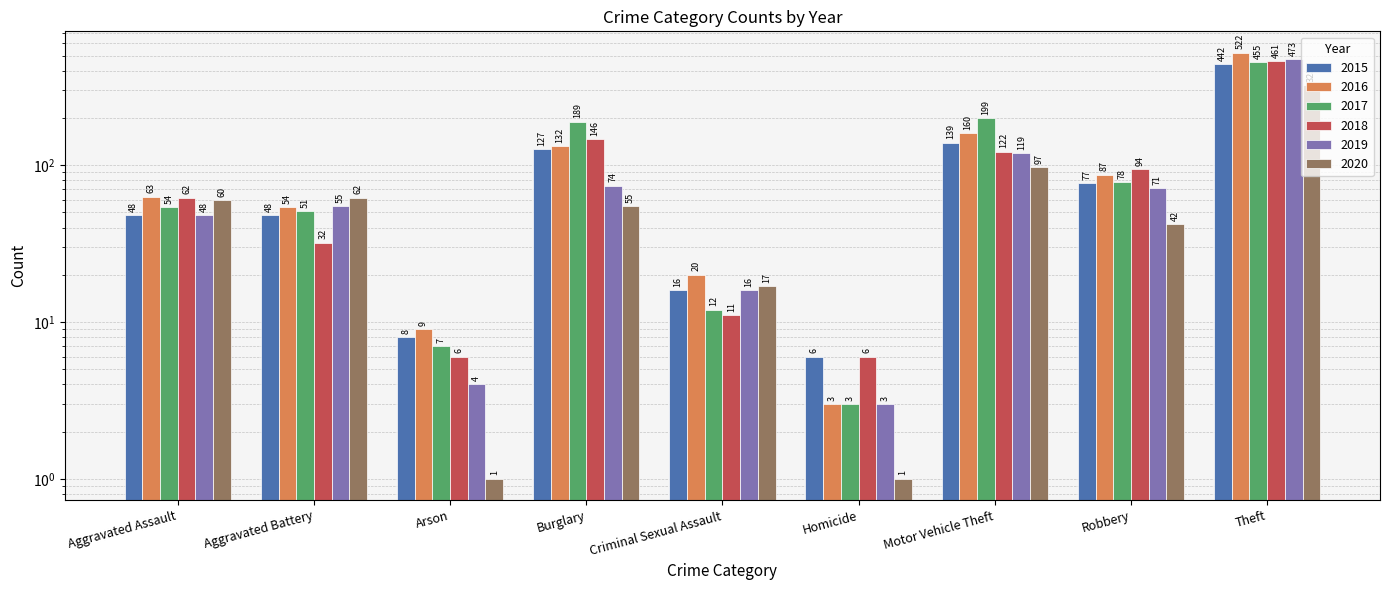

Reading left to right, transcribe all the data shown in this chart.

2015: 48	48	8	127	16	6	139	77	442
2016: 63	54	9	132	20	3	160	87	522
2017: 54	51	7	189	12	3	199	78	455
2018: 62	32	6	146	11	6	122	94	461
2019: 48	55	4	74	16	3	119	71	473
2020: 60	62	1	55	17	1	97	42	325